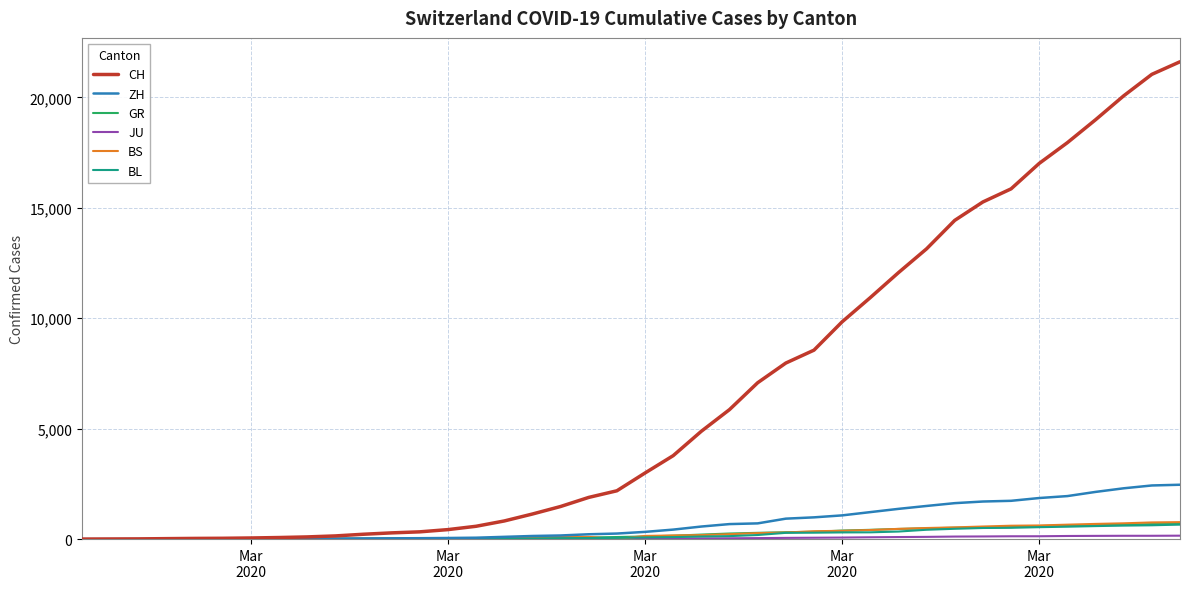

What is the maximum value for ZH?

2461